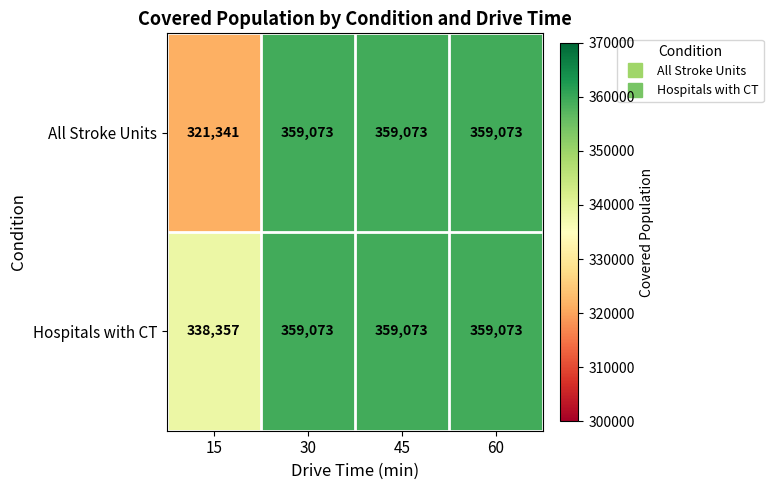

Between 15 and 30, which series saw the biggest shift?

All Stroke Units